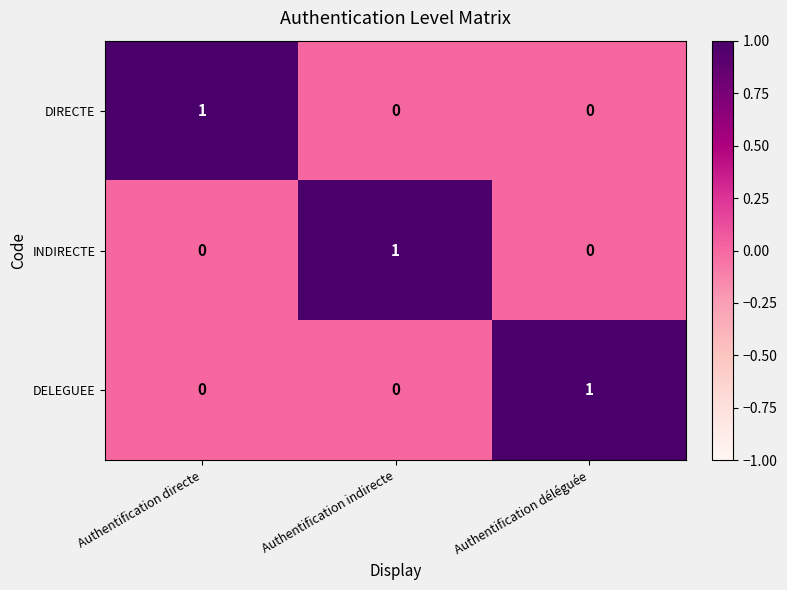

Is the value of INDIRECTE at Authentification directe greater than the value of DIRECTE at Authentification directe?

No